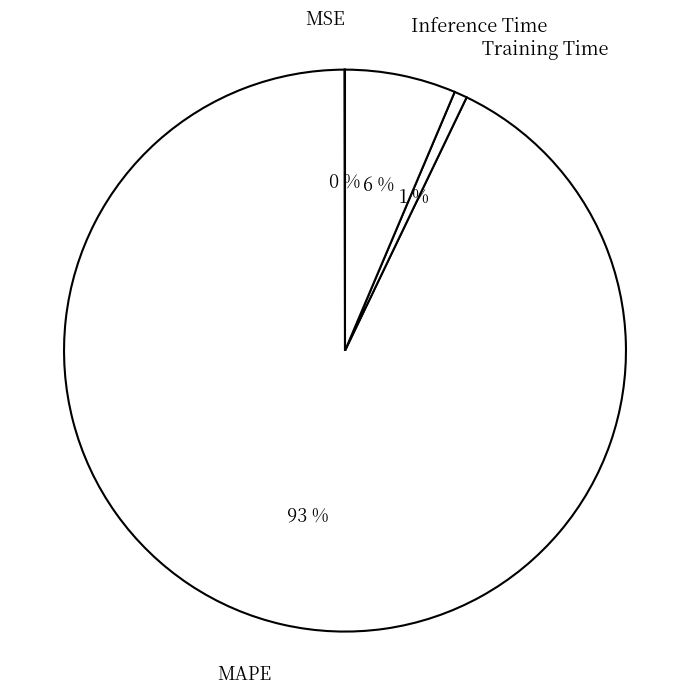

What percentage is the Inference Time slice, to the nearest percent?

6%